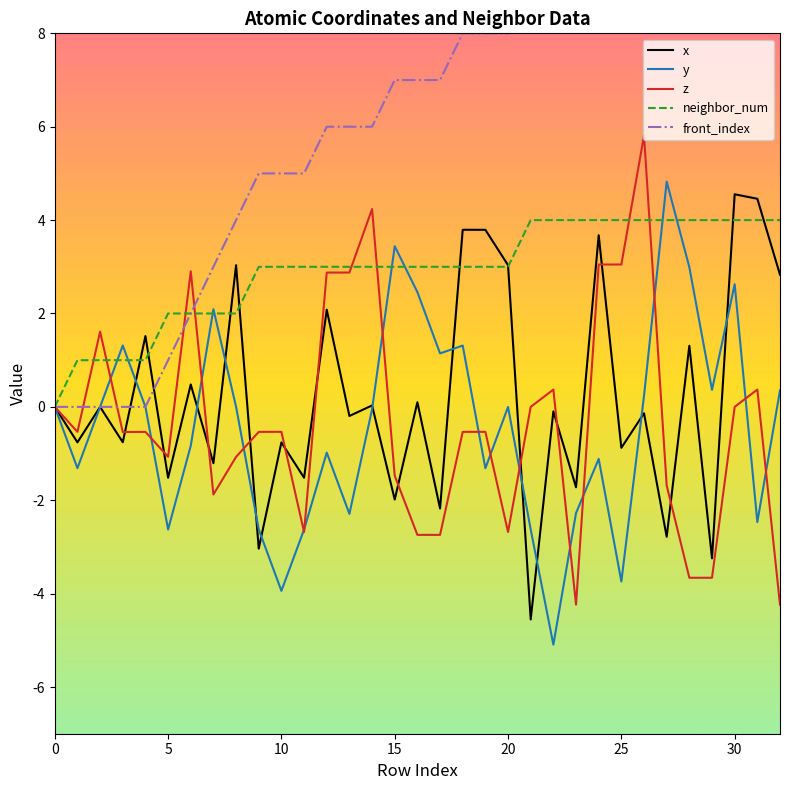

How many data points in y are less than 0?

20